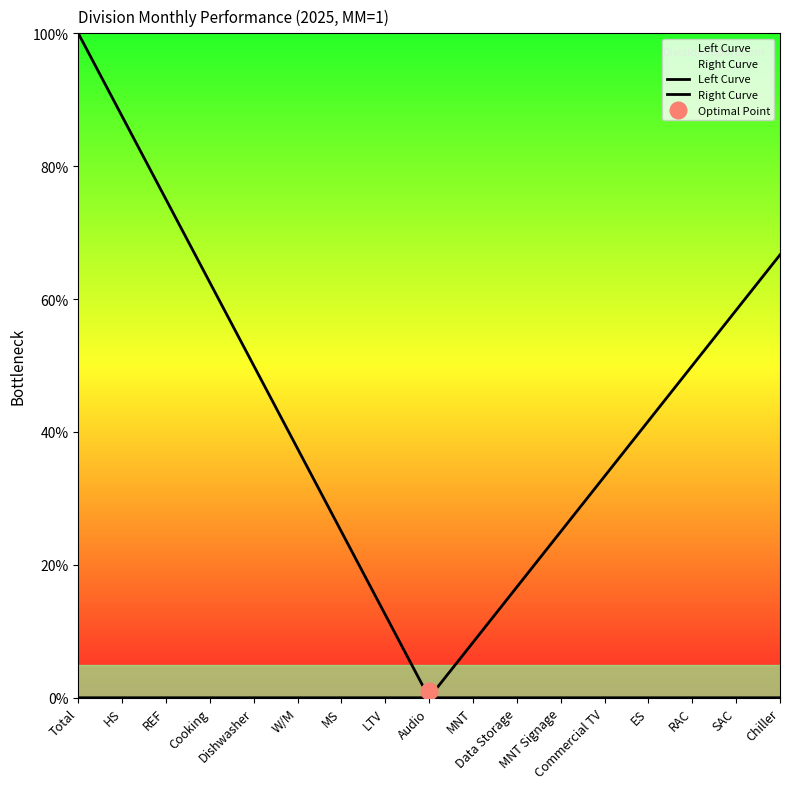

How many distinct data groups are displayed?

2